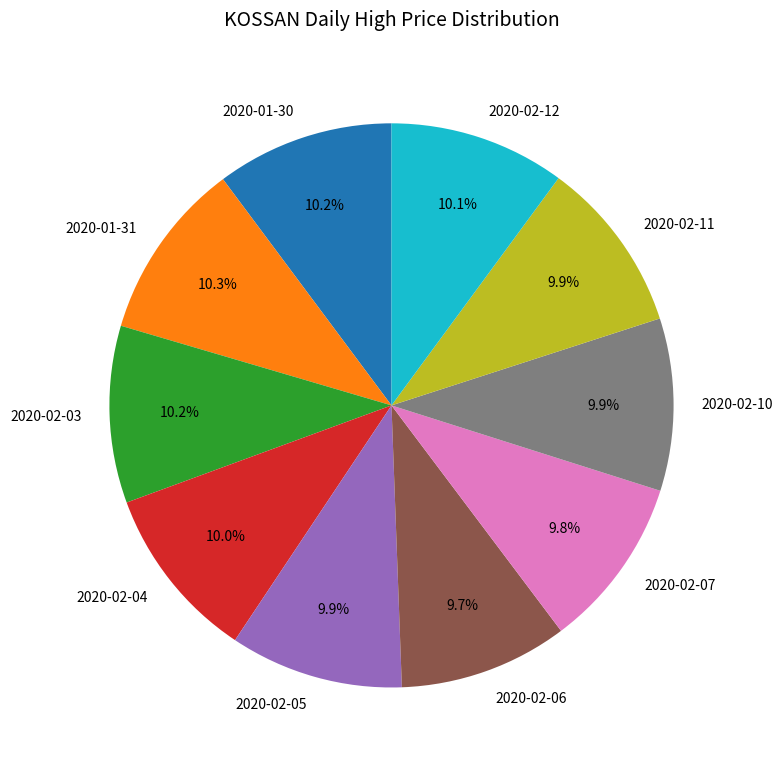

What portion of the pie excludes 2020-01-30?

89.8%